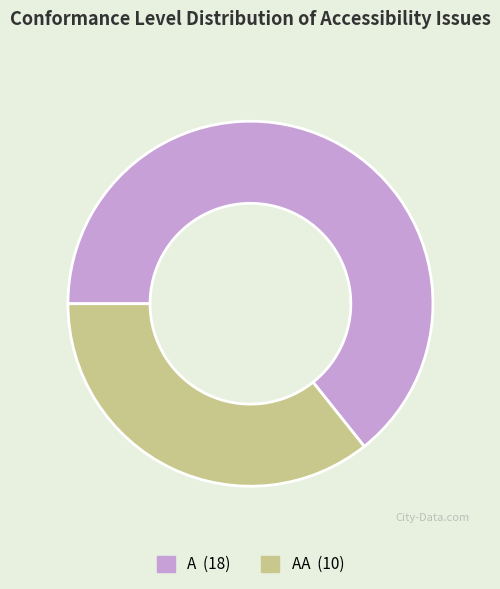

Is there a majority slice in this chart?

Yes